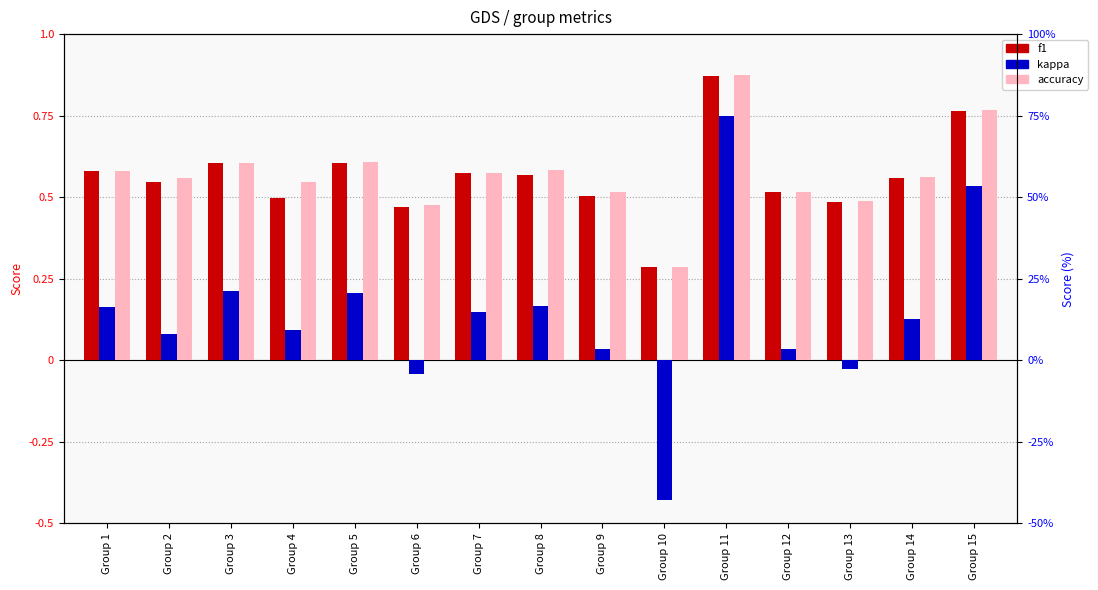

The kappa series shows 0.0 at Group 4. True or false?

False